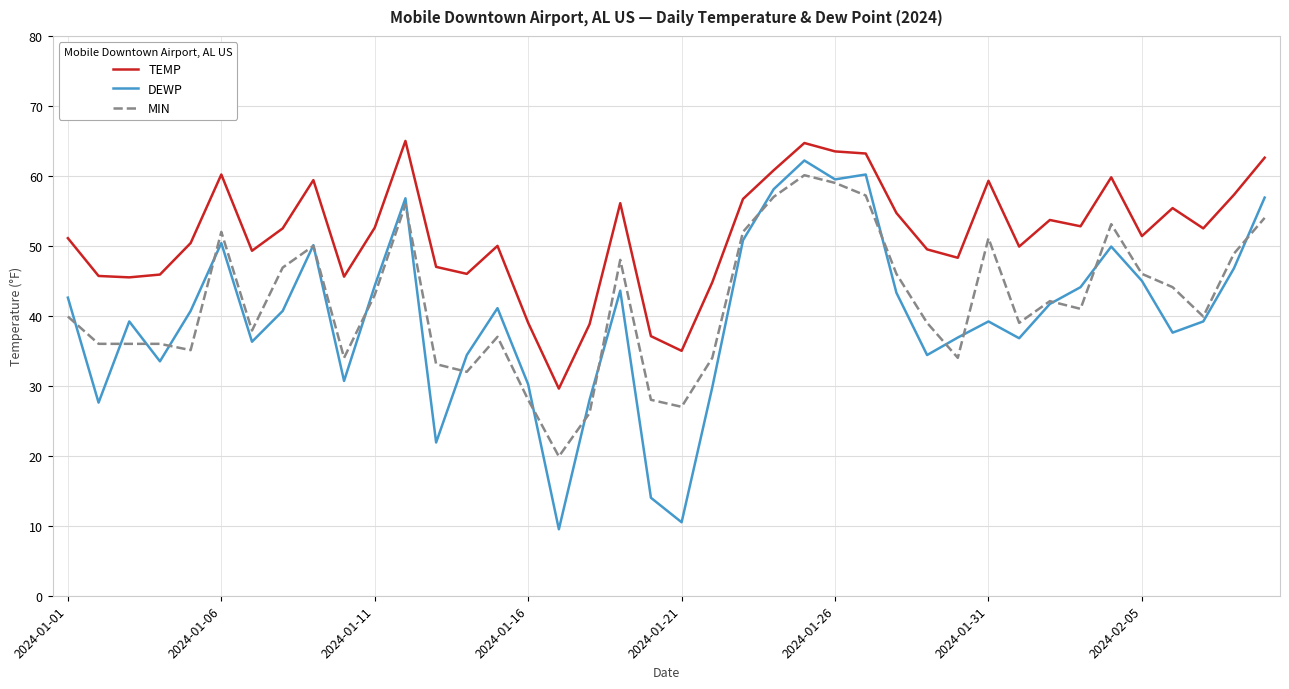

Rank the series by their average value, from highest to lowest.

TEMP, MIN, DEWP